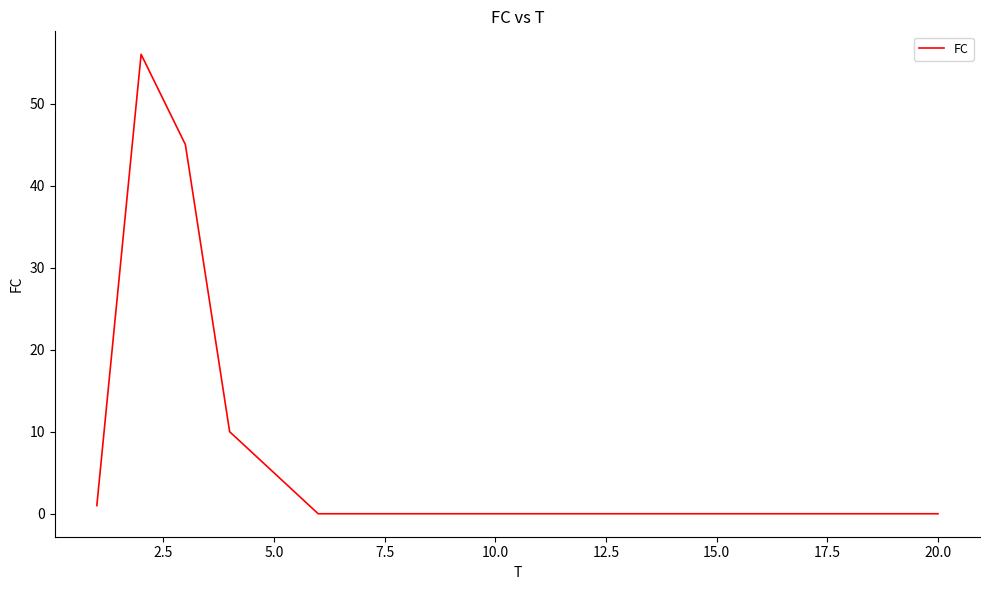

What is the maximum value shown in the chart?

56